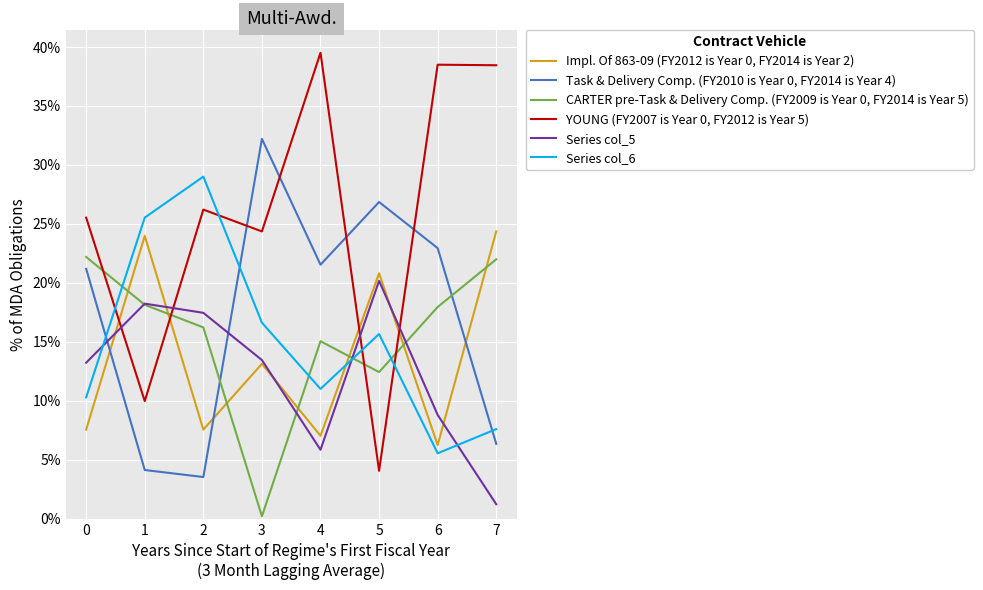

Reading left to right, list all the values displayed in this chart.

Impl. Of 863-09 (FY2012 is Year 0, FY2014 is Year 2): 0.1	0.2	0.1	0.1	0.1	0.2	0.1	0.2
Task & Delivery Comp. (FY2010 is Year 0, FY2014 is Year 4): 0.2	0.0	0.0	0.3	0.2	0.3	0.2	0.1
CARTER pre-Task & Delivery Comp. (FY2009 is Year 0, FY2014 is Year 5): 0.2	0.2	0.2	0.0	0.2	0.1	0.2	0.2
YOUNG (FY2007 is Year 0, FY2012 is Year 5): 0.3	0.1	0.3	0.2	0.4	0.0	0.4	0.4
Series col_5: 0.1	0.2	0.2	0.1	0.1	0.2	0.1	0.0
Series col_6: 0.1	0.3	0.3	0.2	0.1	0.2	0.1	0.1